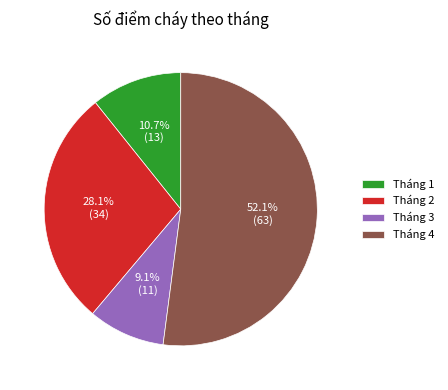

Which category accounts for the majority?

Tháng 4